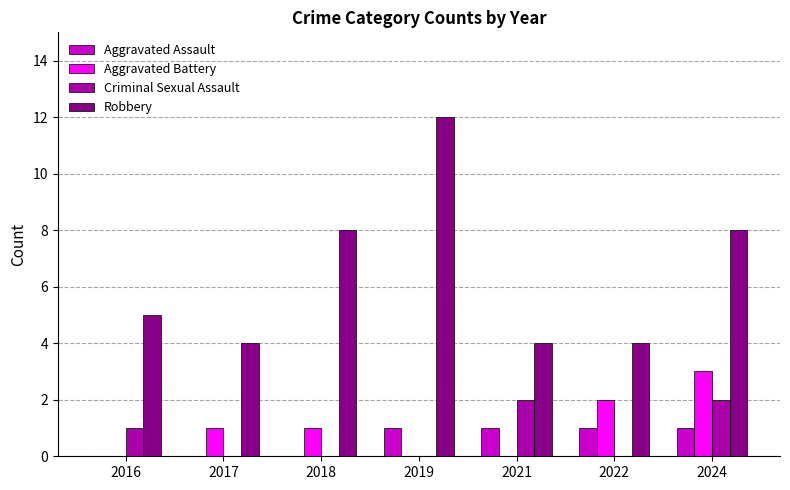

Reading left to right, list all the values displayed in this chart.

Aggravated Assault: 0	0	0	1	1	1	1
Aggravated Battery: 0	1	1	0	0	2	3
Criminal Sexual Assault: 1	0	0	0	2	0	2
Robbery: 5	4	8	12	4	4	8